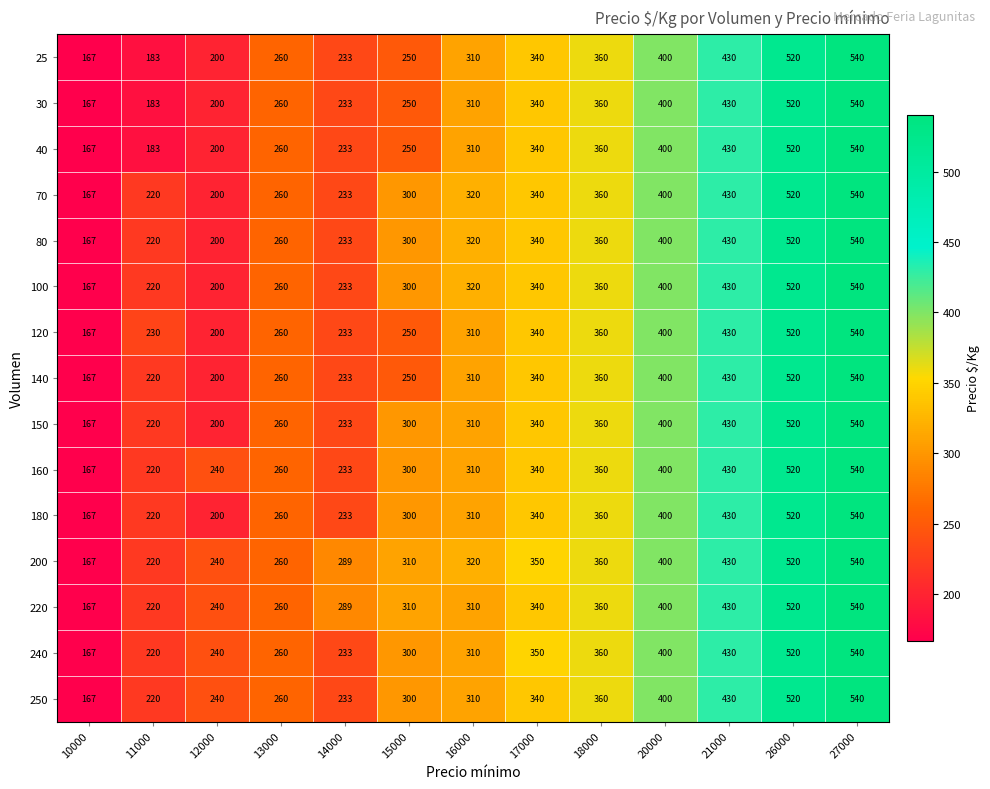

What is the sum of all 200 values?

4406